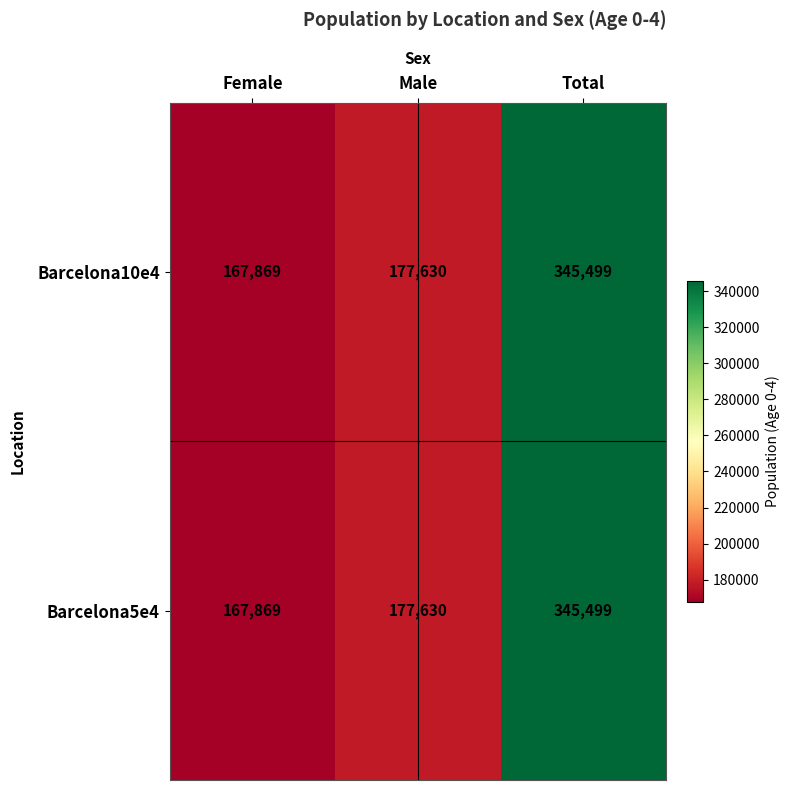

Read the Barcelona5e4 value at Male.

177630